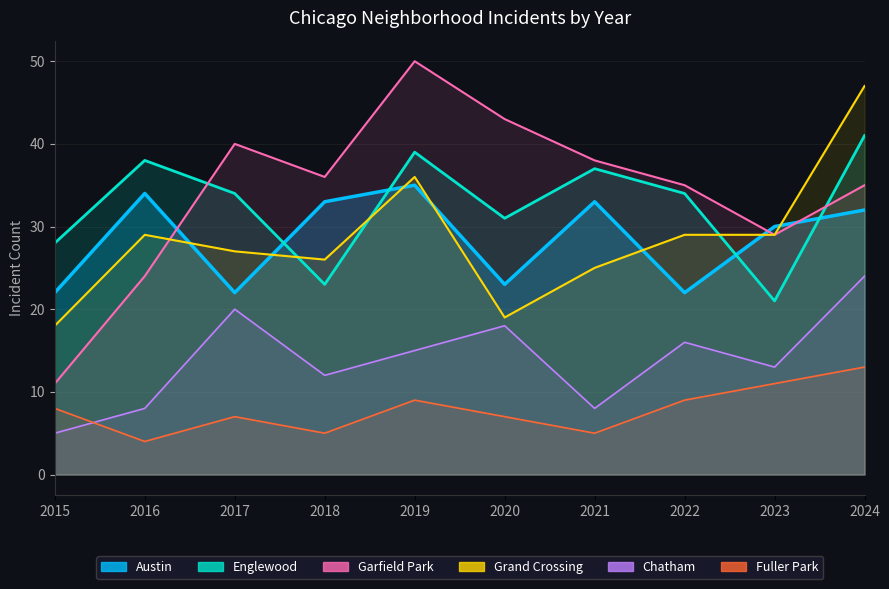

How many categories are shown in the chart?

10